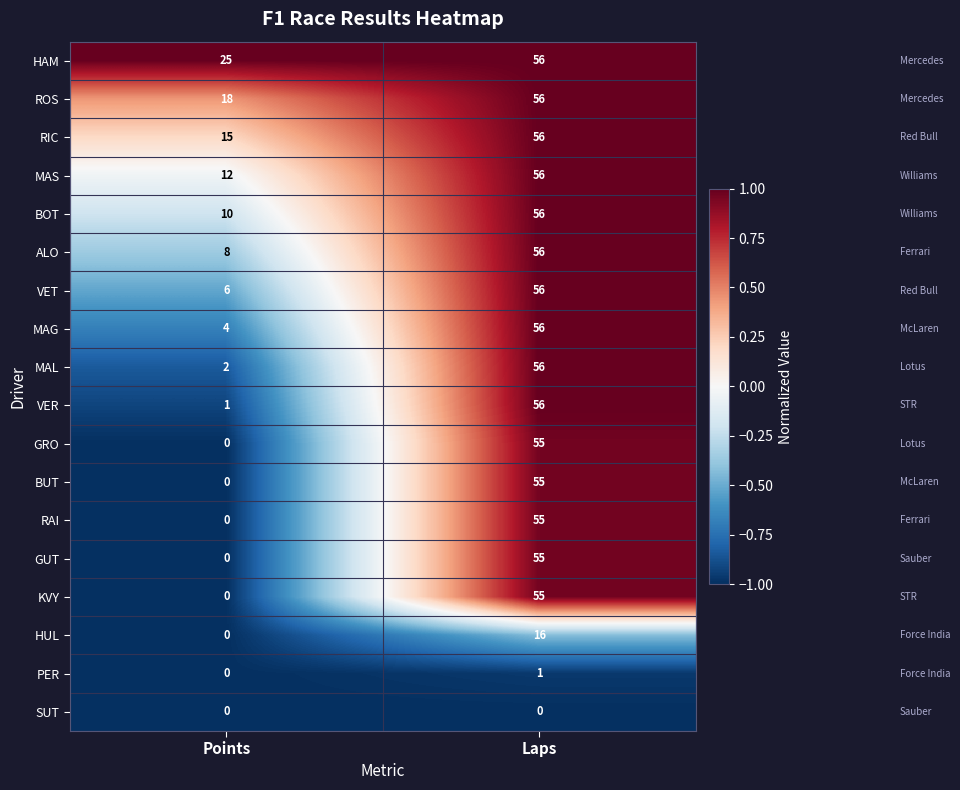

What is the maximum value shown in the chart?

56